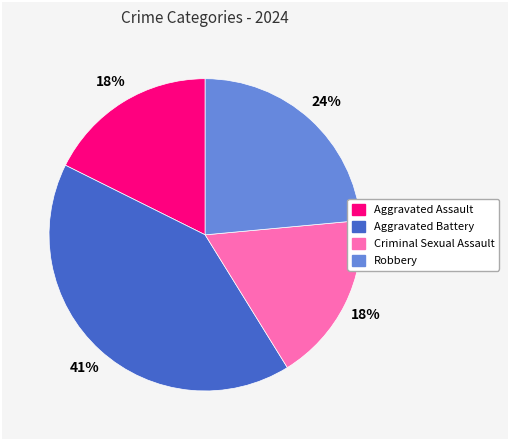

Approximately how many times larger is the value at Aggravated Battery compared to Aggravated Assault?

2.3